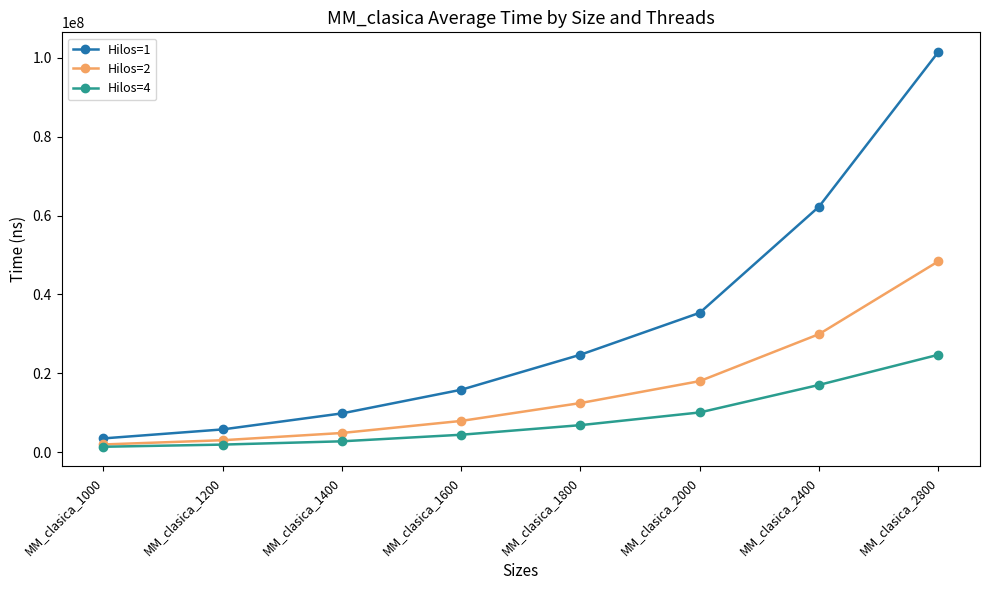

What is the highest value of the Hilos=2 series?

48389483.4